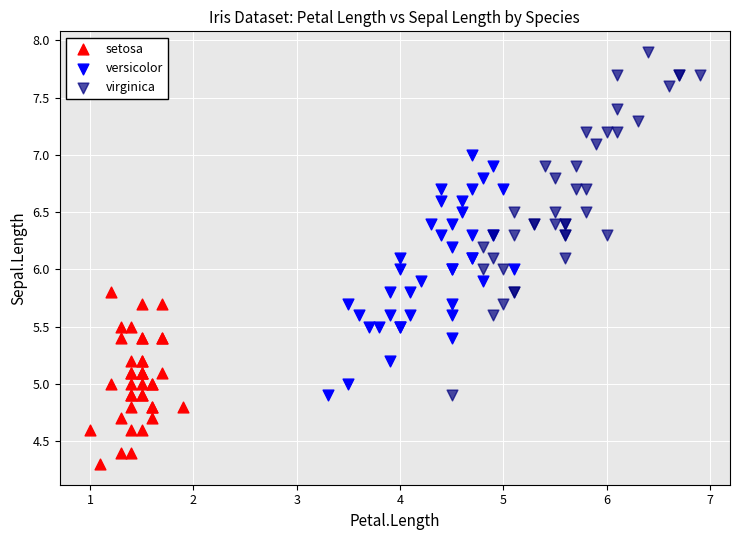

Which series contains the highest Y value?

virginica